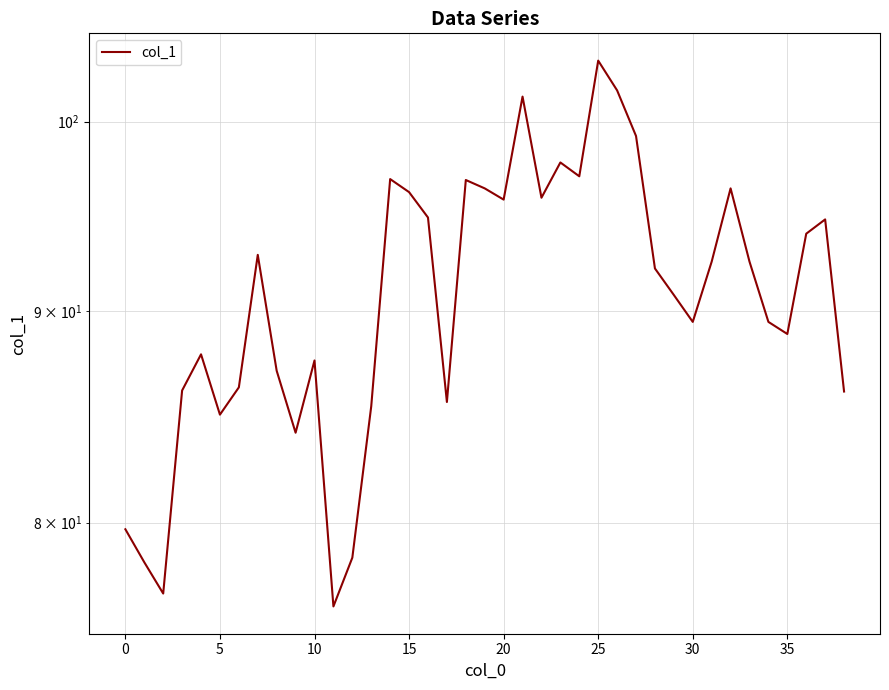

The chart shows a value of 133.9 at 12. True or false?

False